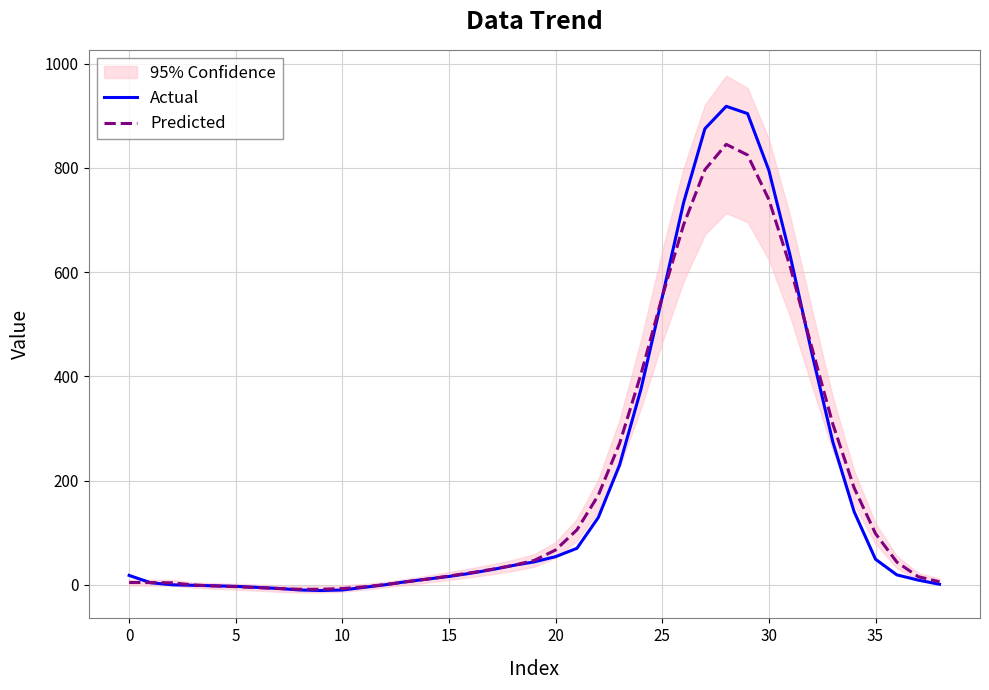

Where is the first local maximum for Actual?

28